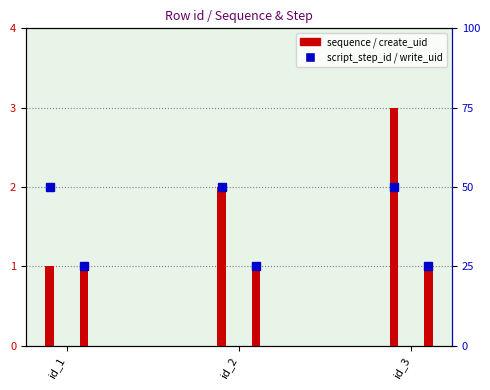

What is the total value across all series at id_1?

3